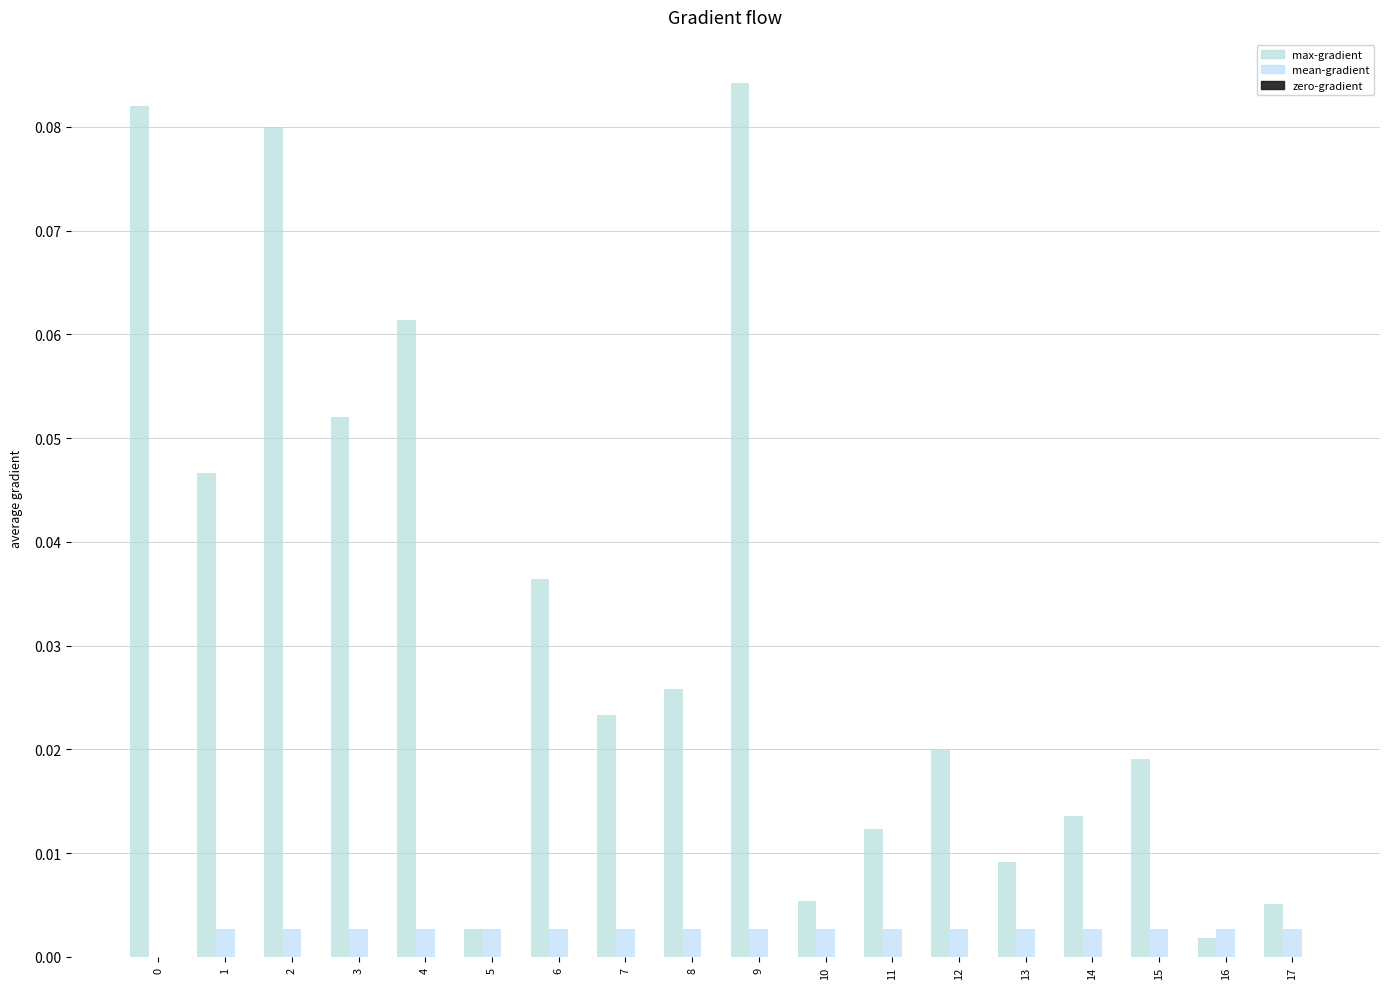

At 6, list the series in order from largest to smallest.

max-gradient, mean-gradient, zero-gradient